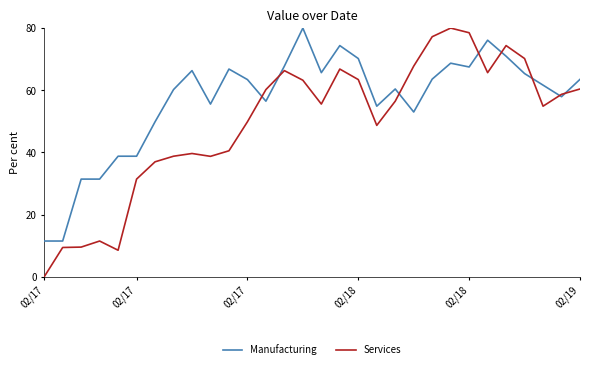

Does the chart display data point markers on the line(s)?

No